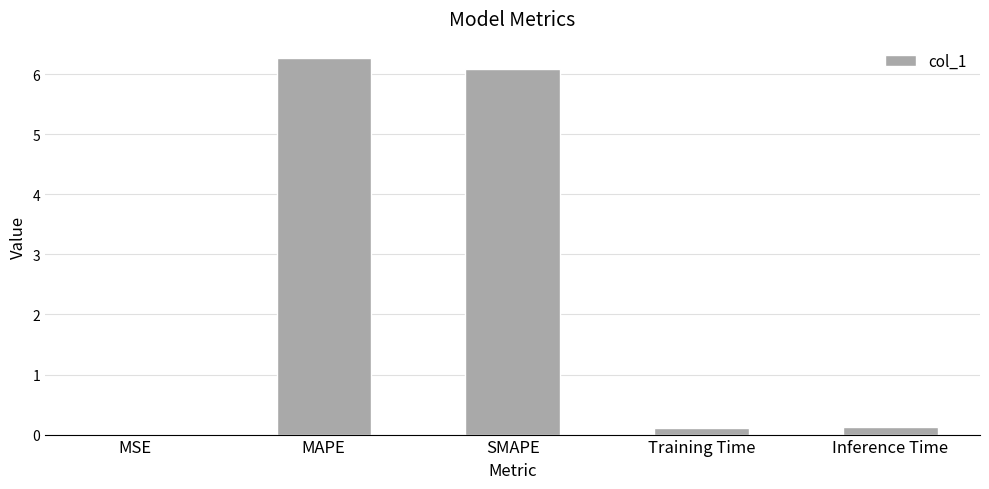

Are the bars horizontal?

No